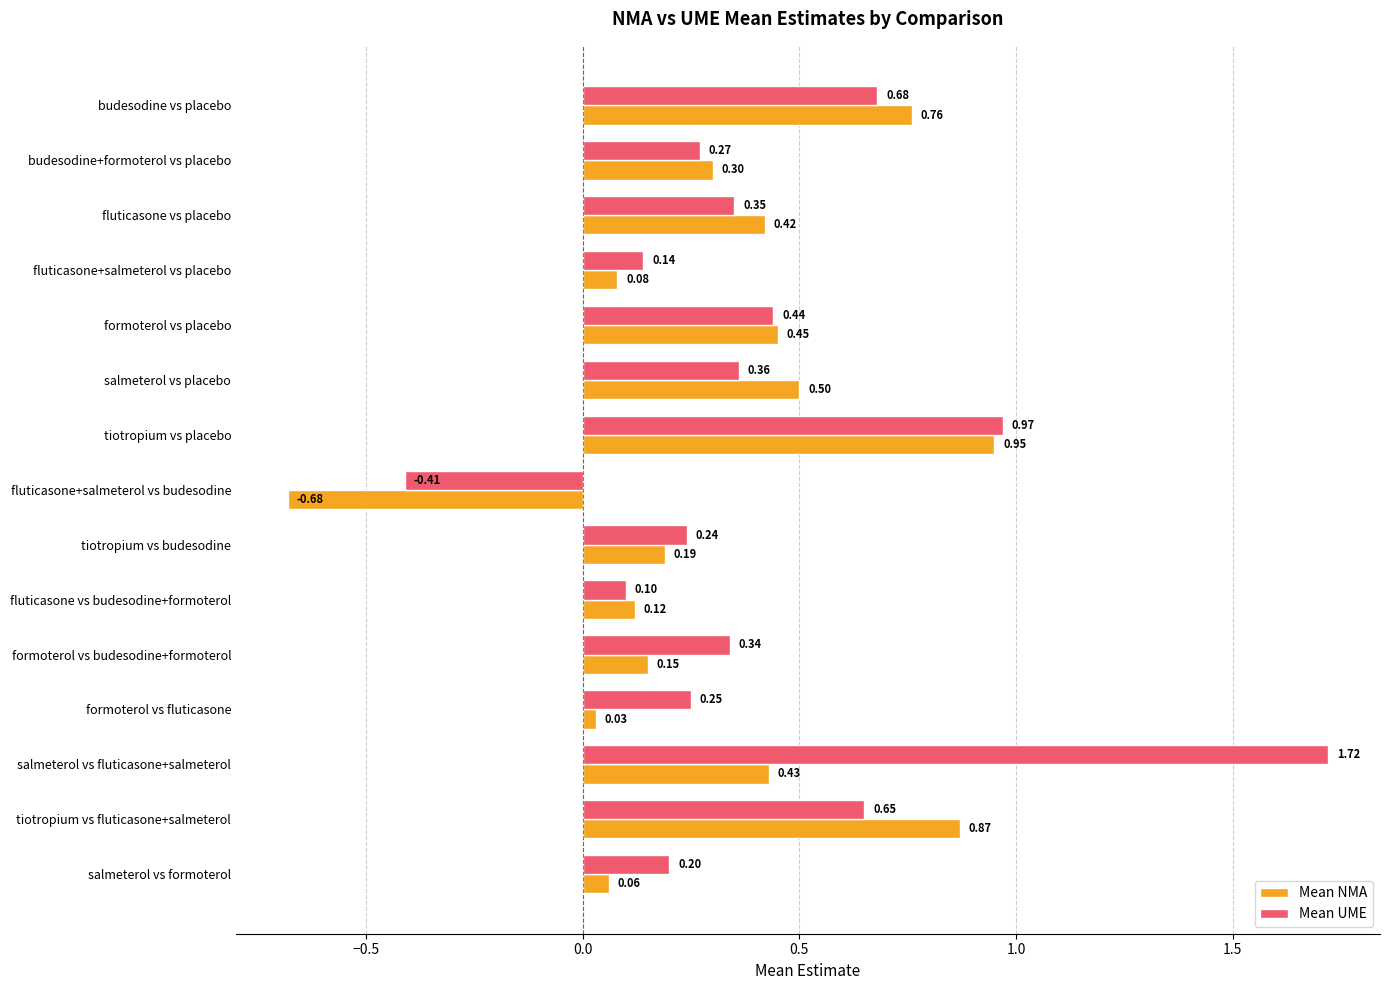

What is the difference between the highest and lowest values at salmeterol vs fluticasone+salmeterol?

1.3